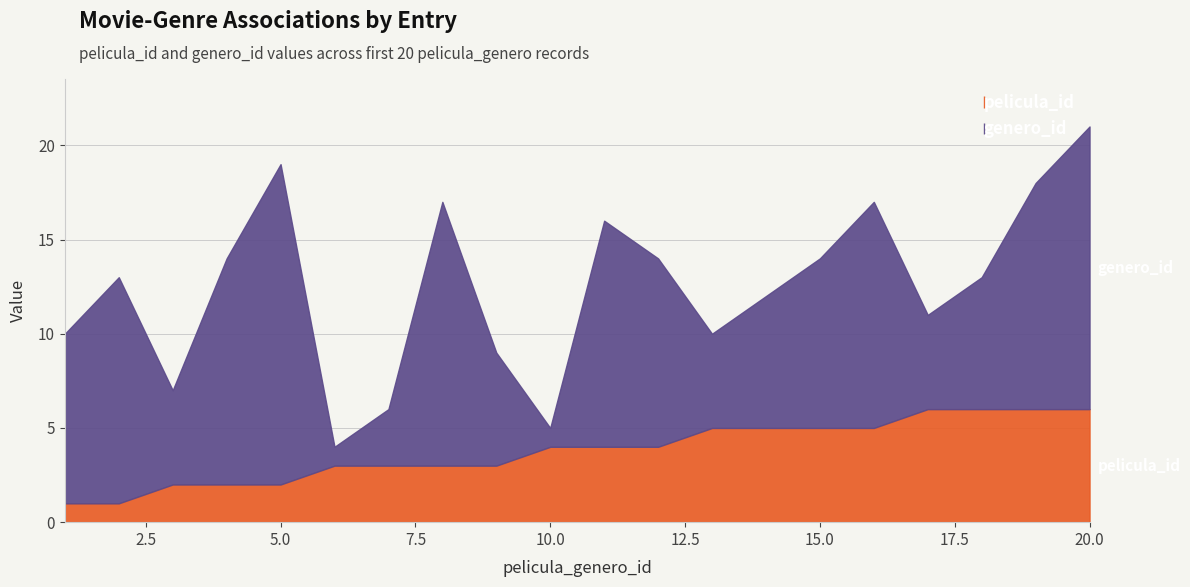

Where is the first local maximum for genero_id?

2